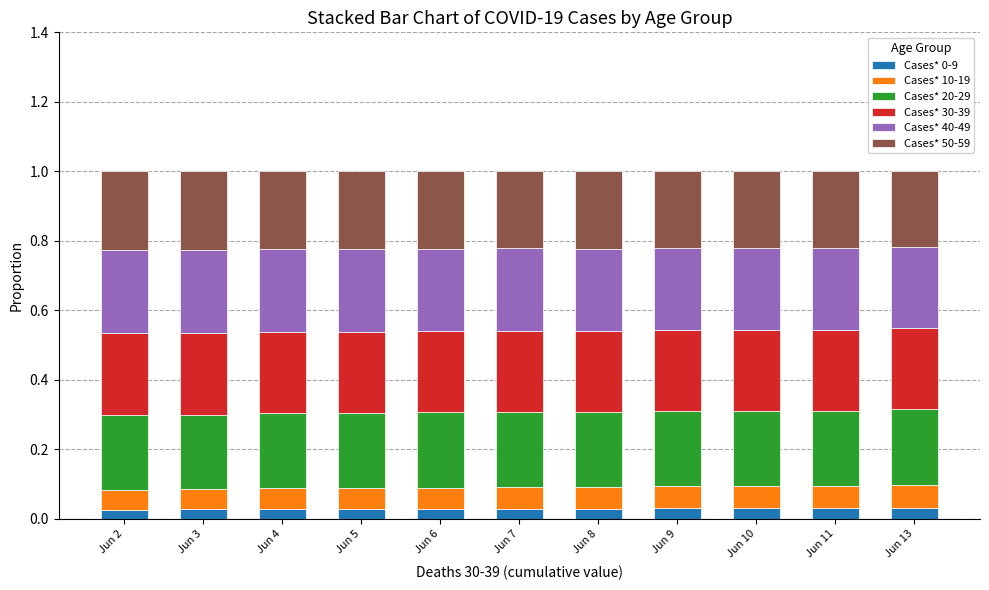

What is the sum of all Cases* 0-9 values?

0.3